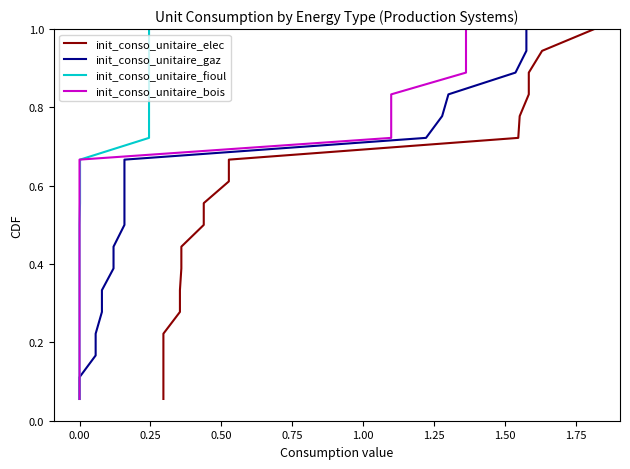

Which series has the largest total across all categories?

init_conso_unitaire_elec